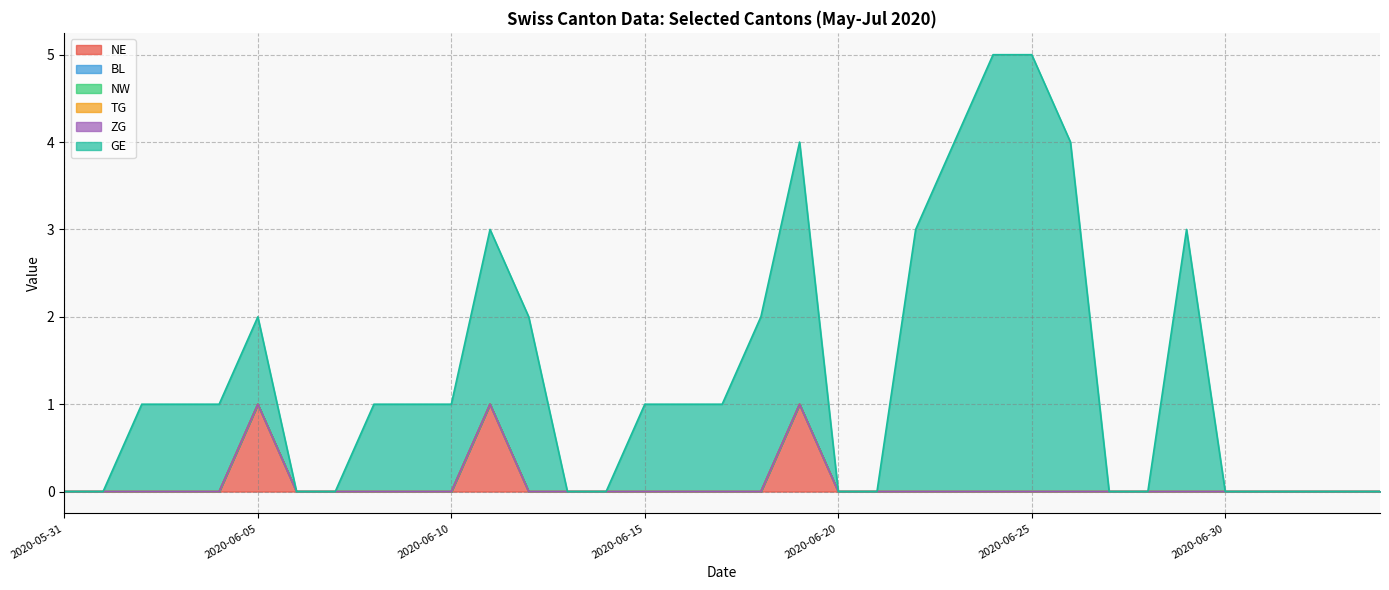

What is the label of the 26th point from the left?

2020-06-25